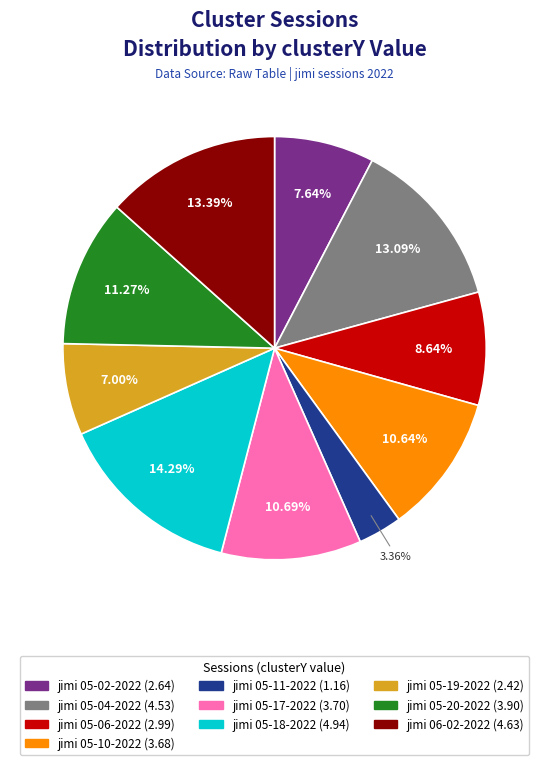

Is there any slice that represents more than half of the pie?

No